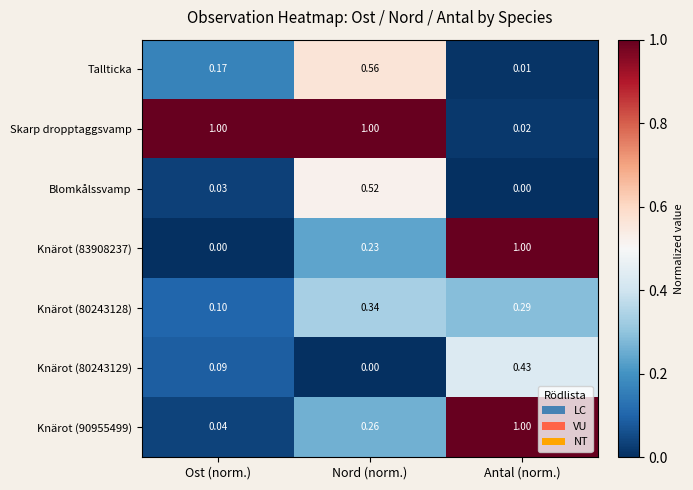

How many series are shown in this chart?

7